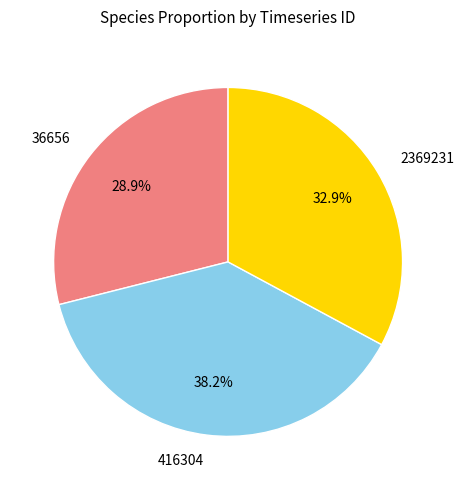

Is 416304 the majority of the pie?

No